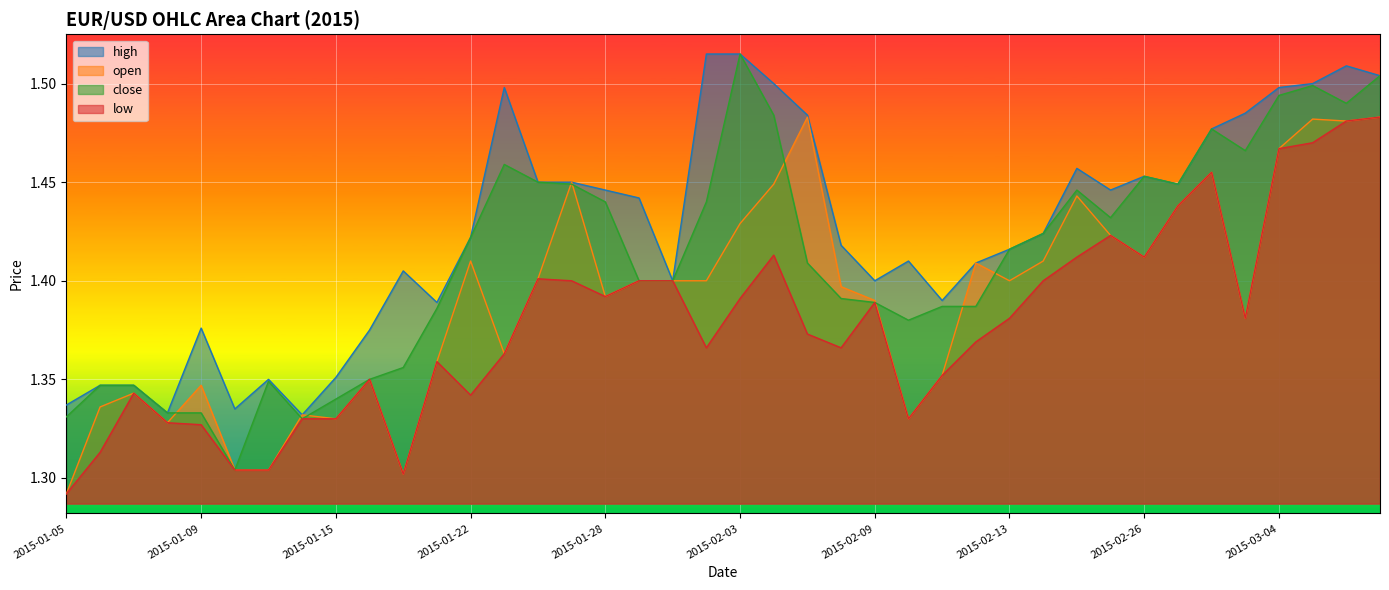

Count the number of categories in the chart.

40